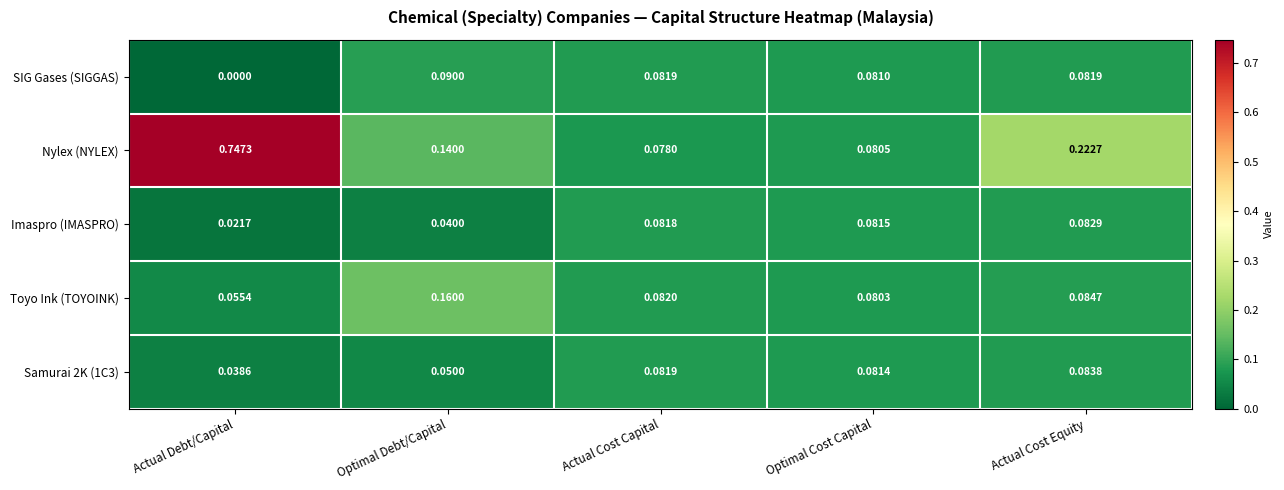

At Actual Cost Equity, list the series in order from largest to smallest.

Nylex (NYLEX), Toyo Ink (TOYOINK), Samurai 2K (1C3), Imaspro (IMASPRO), SIG Gases (SIGGAS)